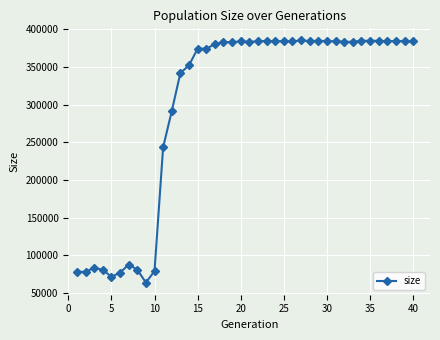

True or false: the data has more than 2 interior local peaks.

True